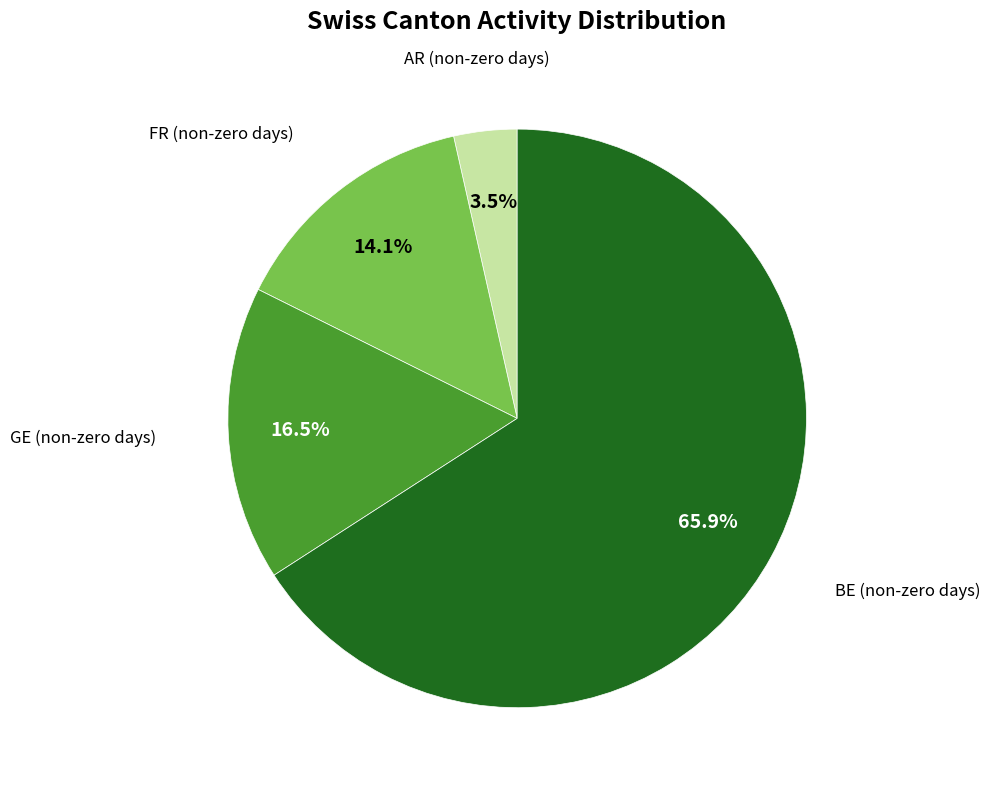

How many segments does this pie chart have?

4